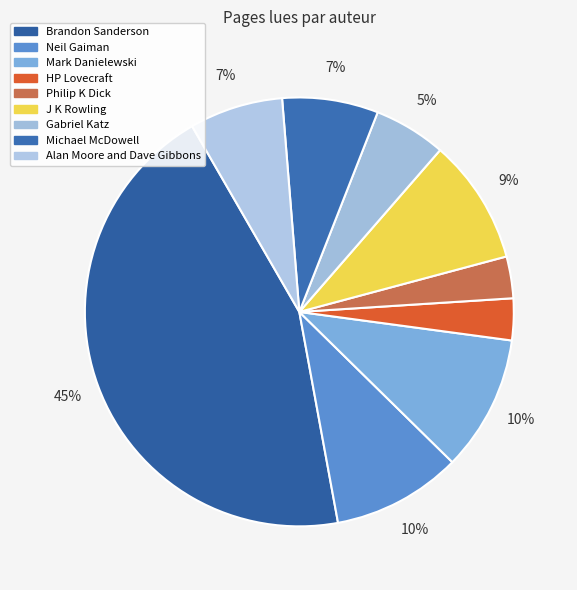

To the nearest percent, what is the difference between the Gabriel Katz and Mark Danielewski slice percentages?

5%